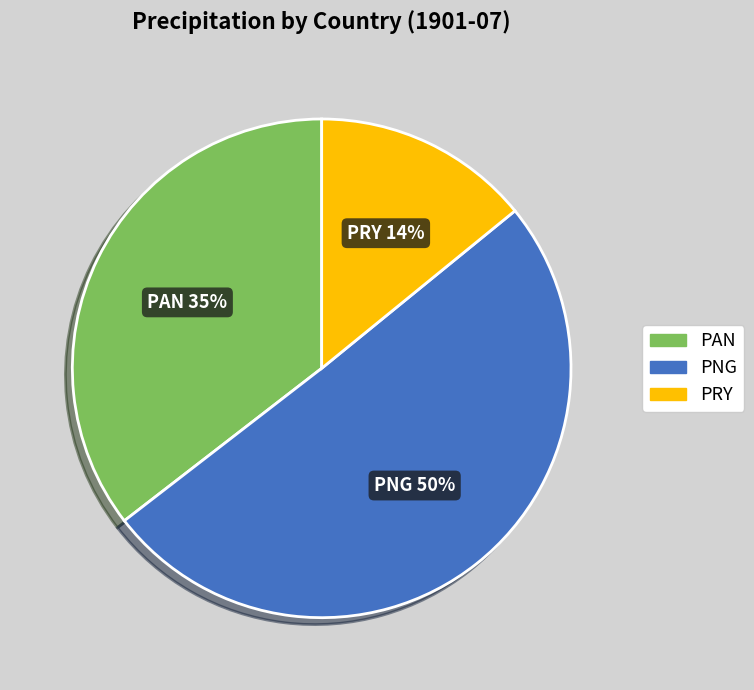

Is the sum of PRY and PNG greater than half?

Yes